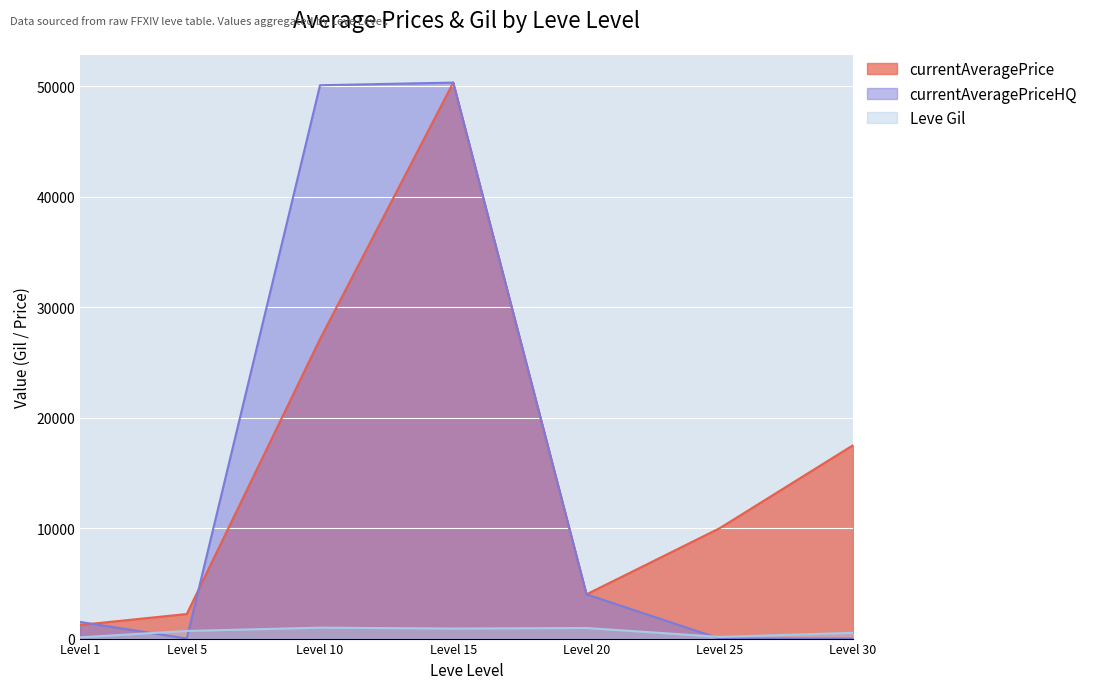

True or false: currentAveragePrice has a value of 17509.5 at Level 30.

True